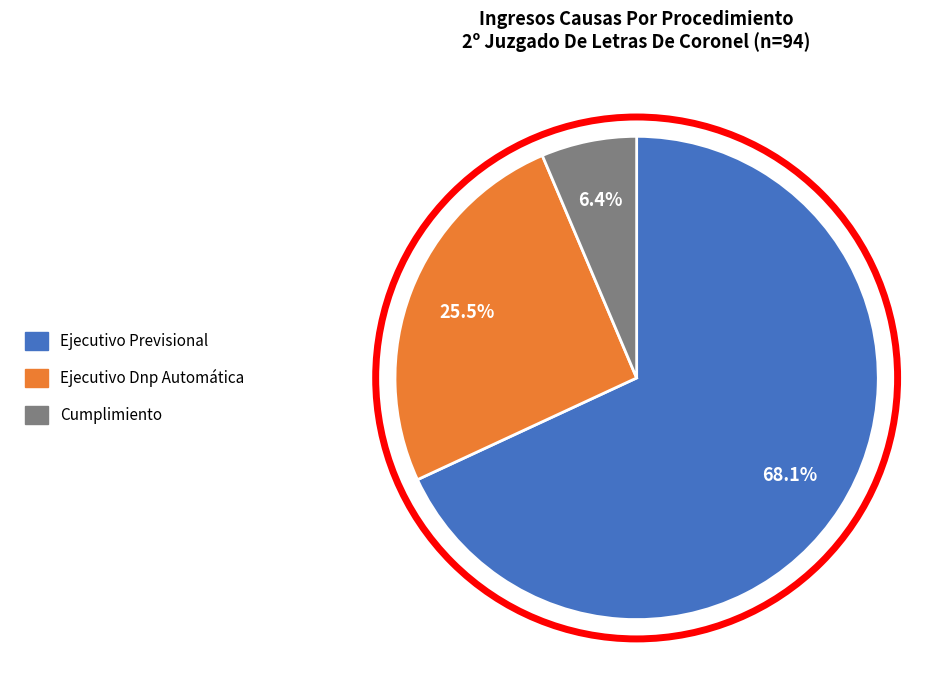

Is there any slice that represents more than half of the pie?

Yes